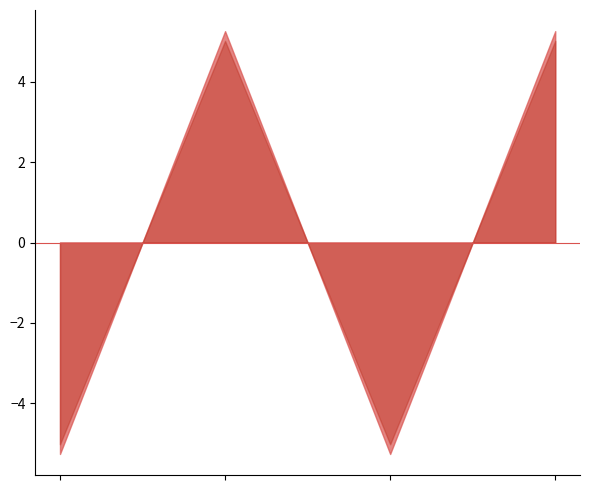

True or false: Levenstein has more than 0 interior local peaks.

True